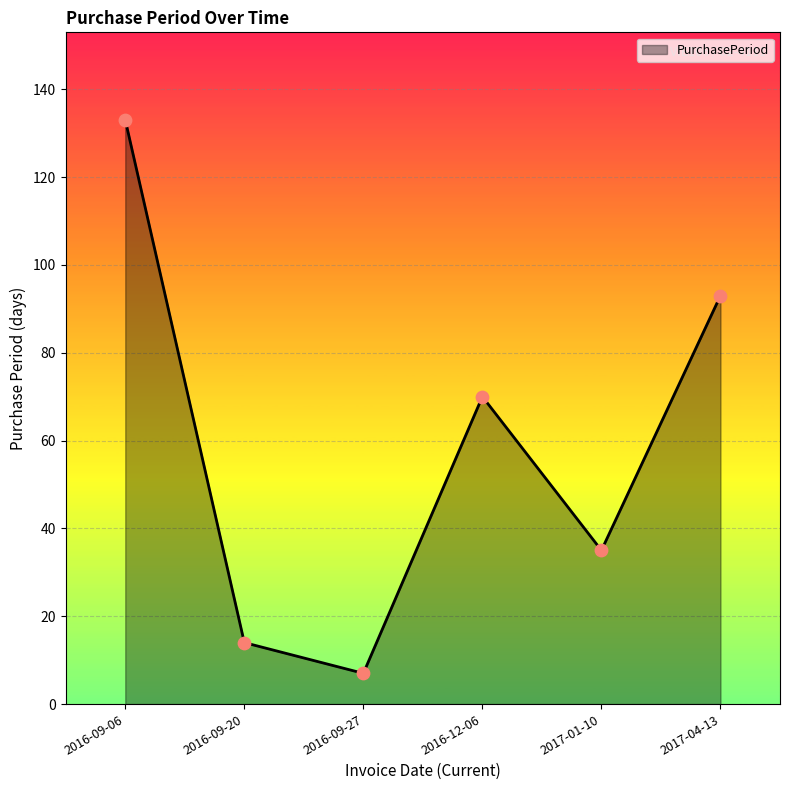

Between 2017-01-10 and 2016-12-06, which is larger?

2016-12-06